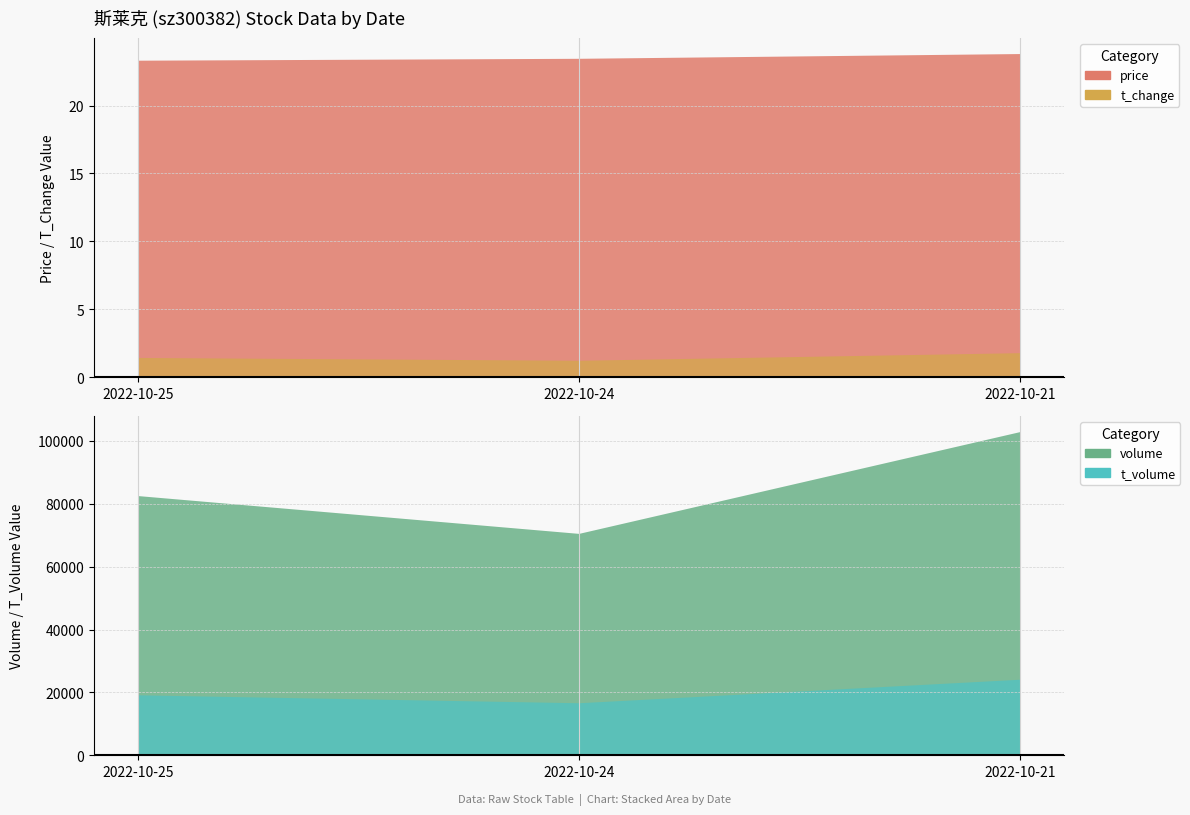

Where is t_change nearest to the value 1?

2022-10-24